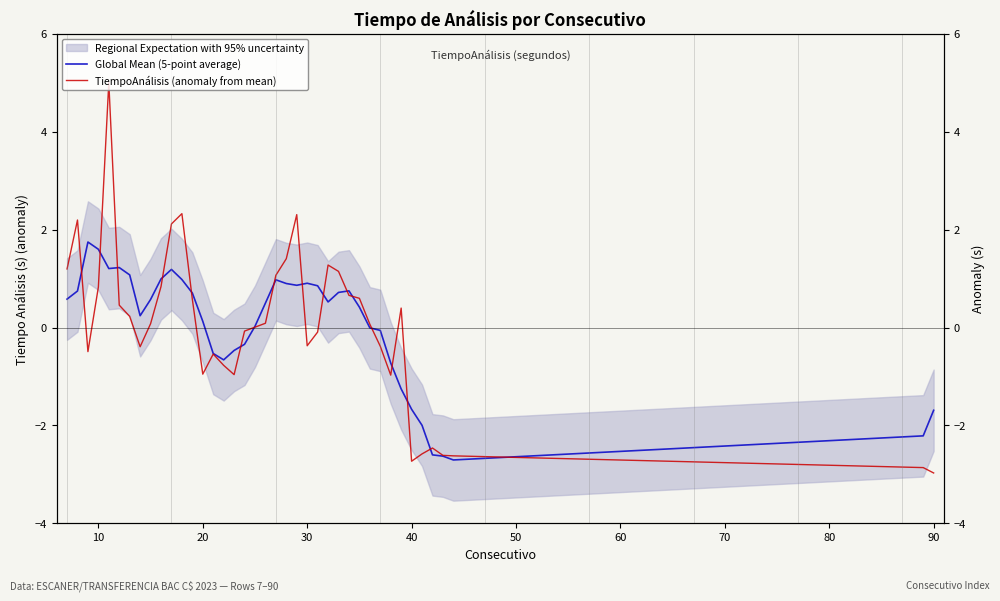

After their last crossing, which series has the higher values: TiempoAnálisis (anomaly from mean) or Global Mean (5-point average)?

Global Mean (5-point average)